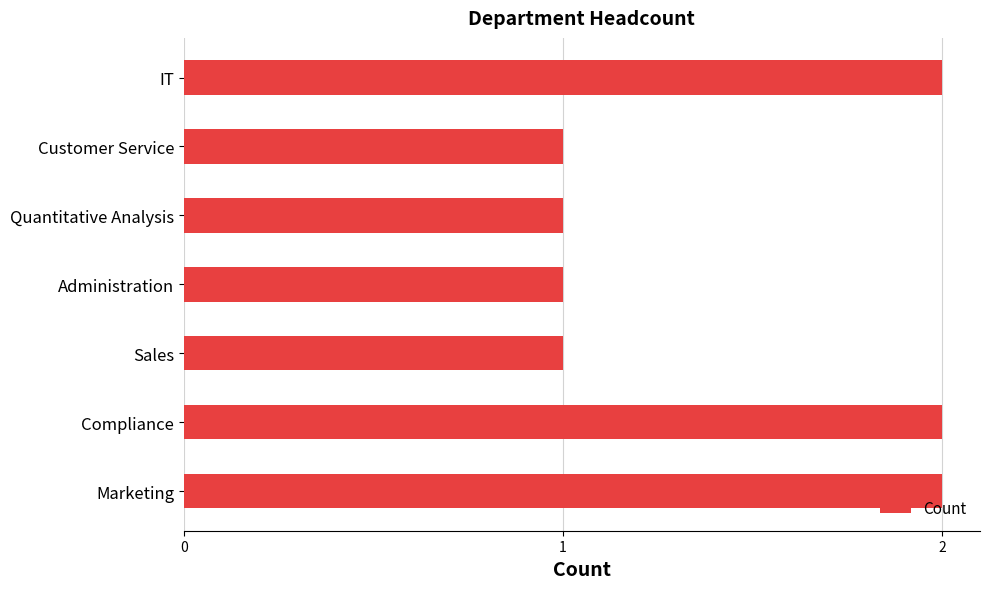

How many bars are there in total?

7